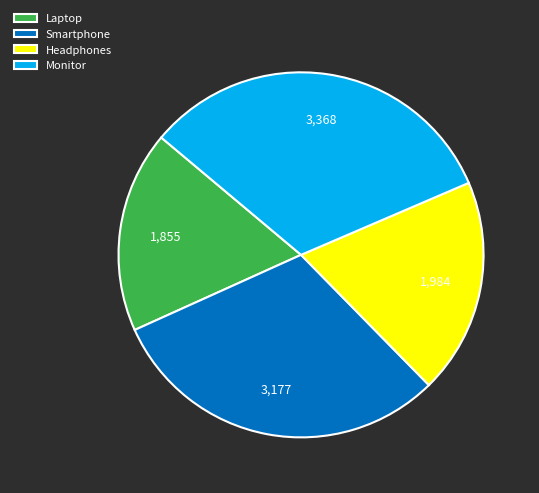

Approximately how many times larger is the value at Headphones compared to Laptop?

1.1